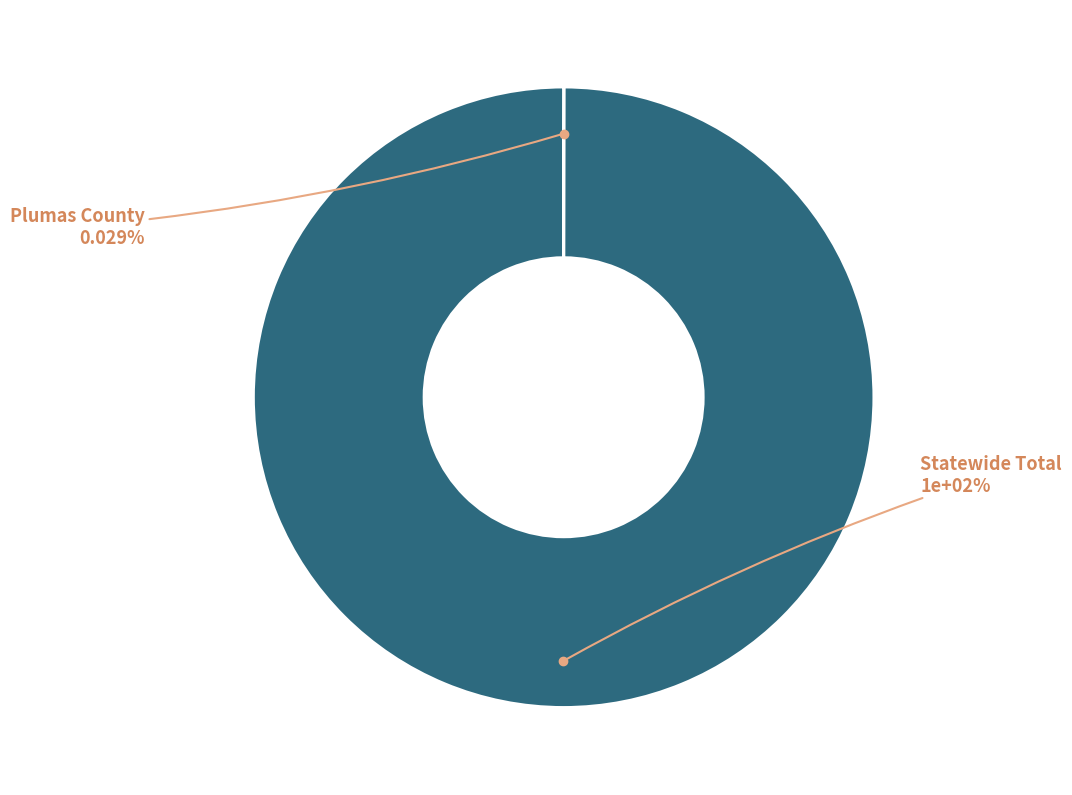

To the nearest percent, what is the combined percentage of Statewide Total and Plumas County?

100%